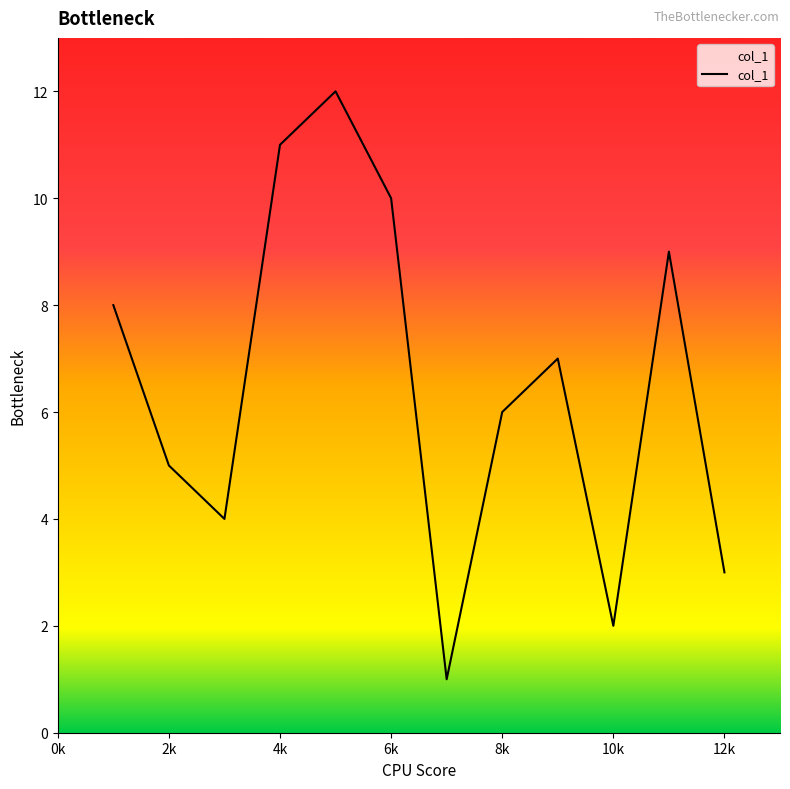

What is the difference between the maximum and minimum values?

11